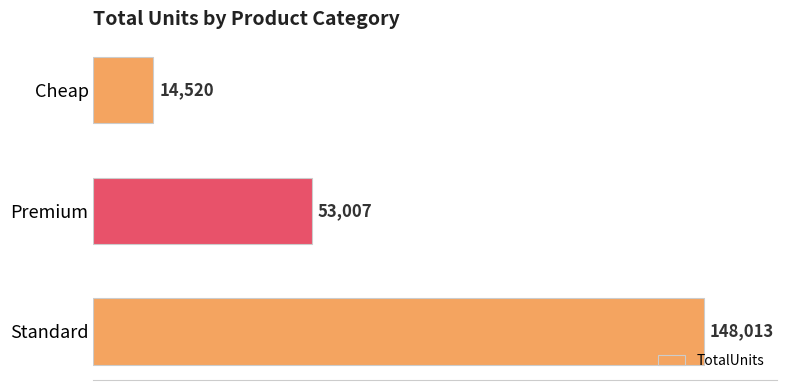

Reading top to bottom, transcribe all the data shown in this chart.

Cheap=14520	Premium=53007	Standard=148013